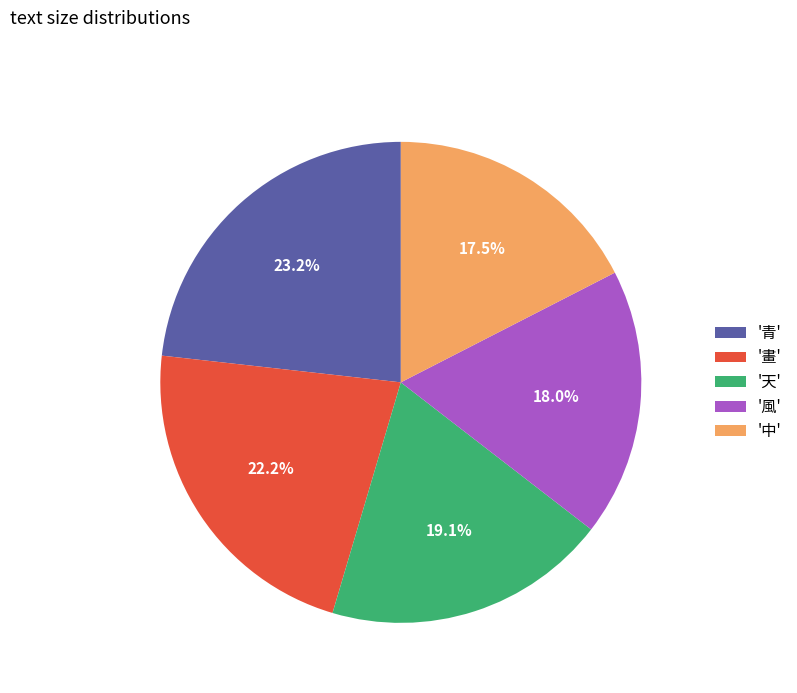

What is the largest slice in the pie chart?

'青'